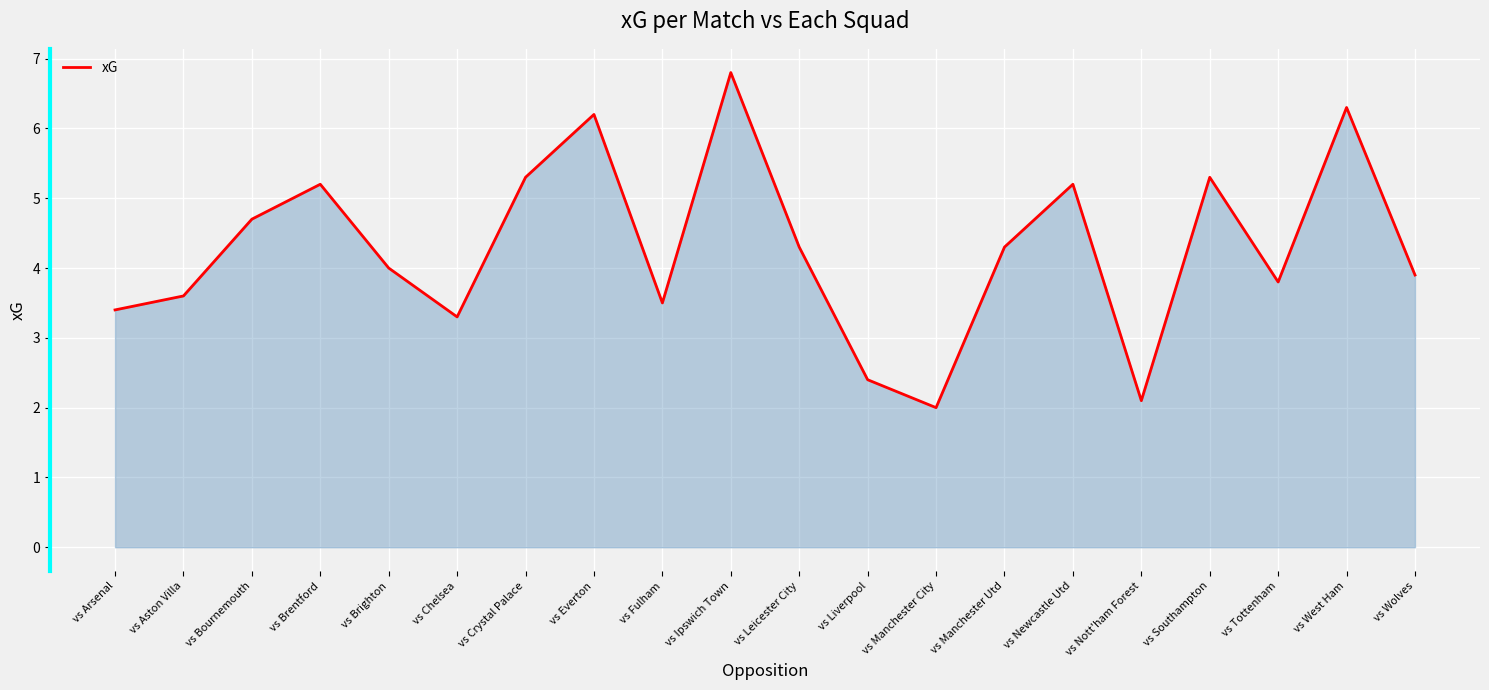

Reading right to left, extract all data points from this chart.

vs Wolves=3.9	vs West Ham=6.3	vs Tottenham=3.8	vs Southampton=5.3	vs Nott'ham Forest=2.1	vs Newcastle Utd=5.2	vs Manchester Utd=4.3	vs Manchester City=2.0	vs Liverpool=2.4	vs Leicester City=4.3	vs Ipswich Town=6.8	vs Fulham=3.5	vs Everton=6.2	vs Crystal Palace=5.3	vs Chelsea=3.3	vs Brighton=4.0	vs Brentford=5.2	vs Bournemouth=4.7	vs Aston Villa=3.6	vs Arsenal=3.4